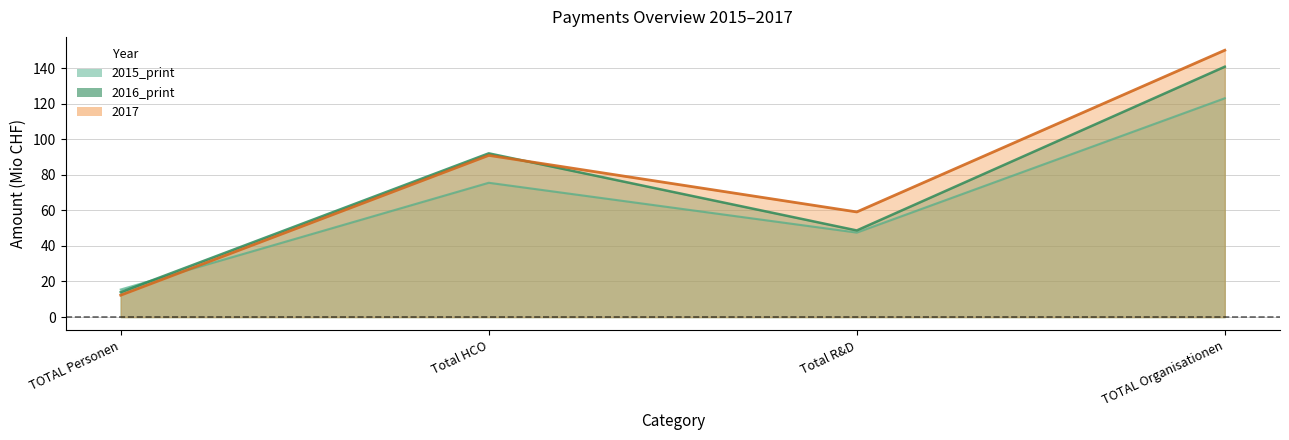

Does the chart display data point markers on the line(s)?

No